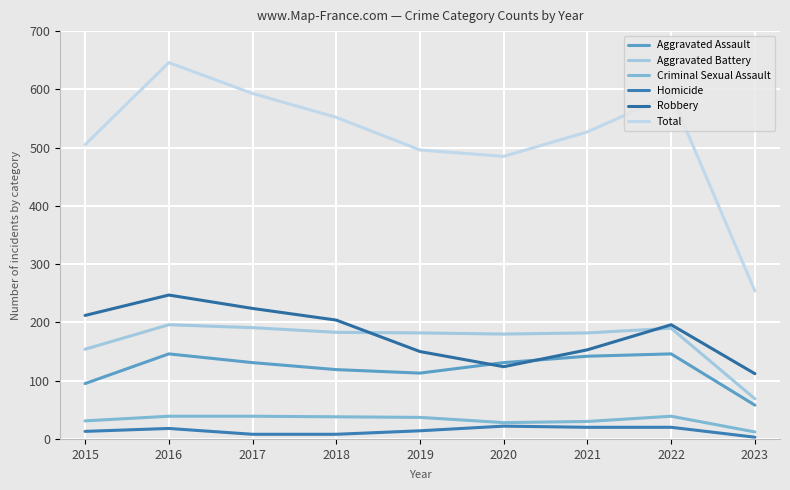

Where is Aggravated Assault nearest to the value 102?

2015